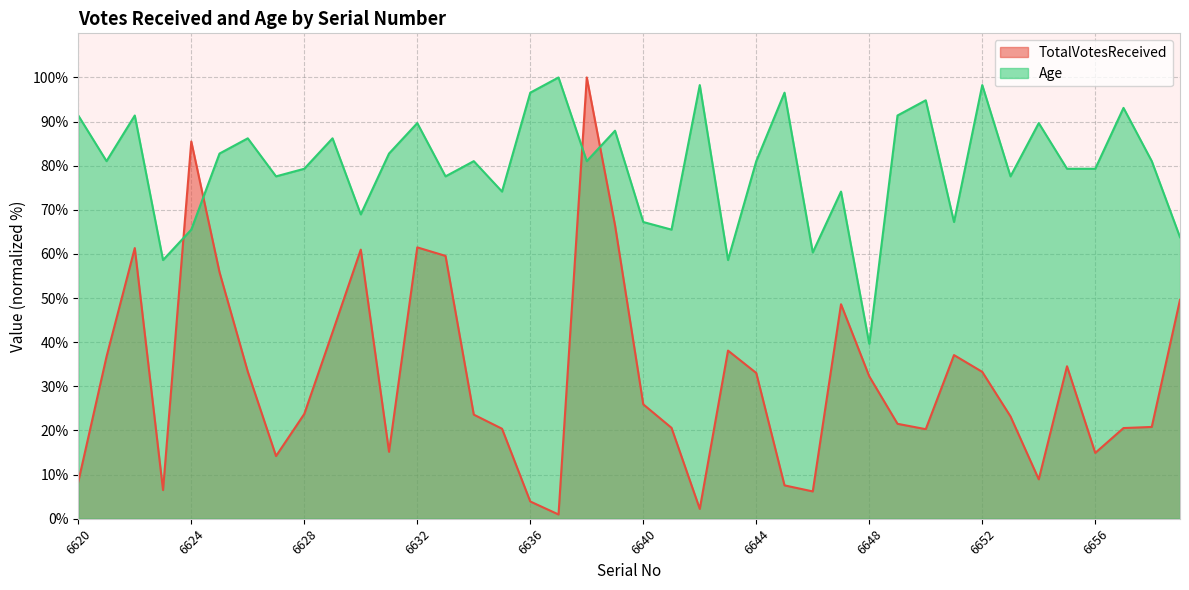

How many lines are shown in the chart?

2